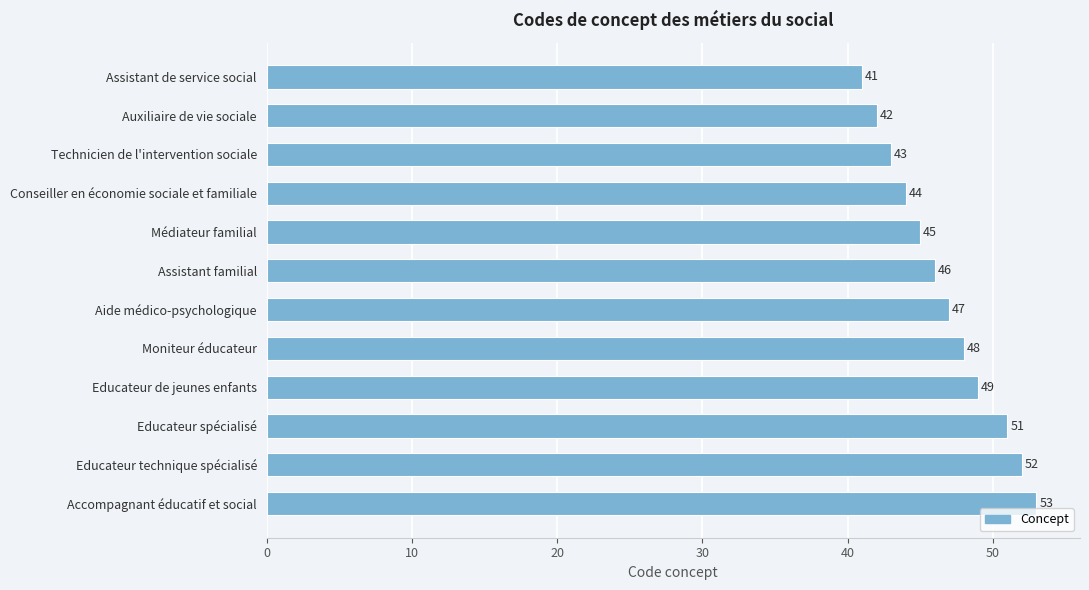

What is the difference between the values at Educateur de jeunes enfants and Technicien de l'intervention sociale?

6